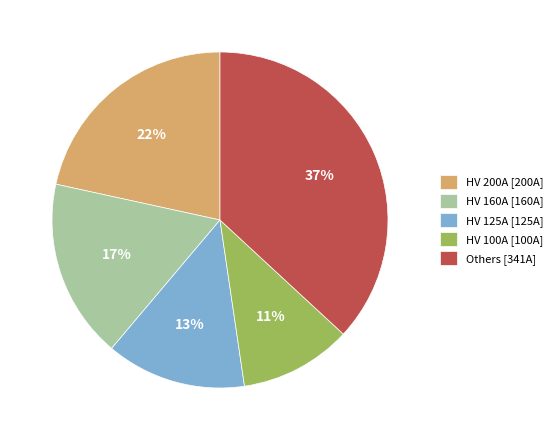

How many segments does this pie chart have?

5